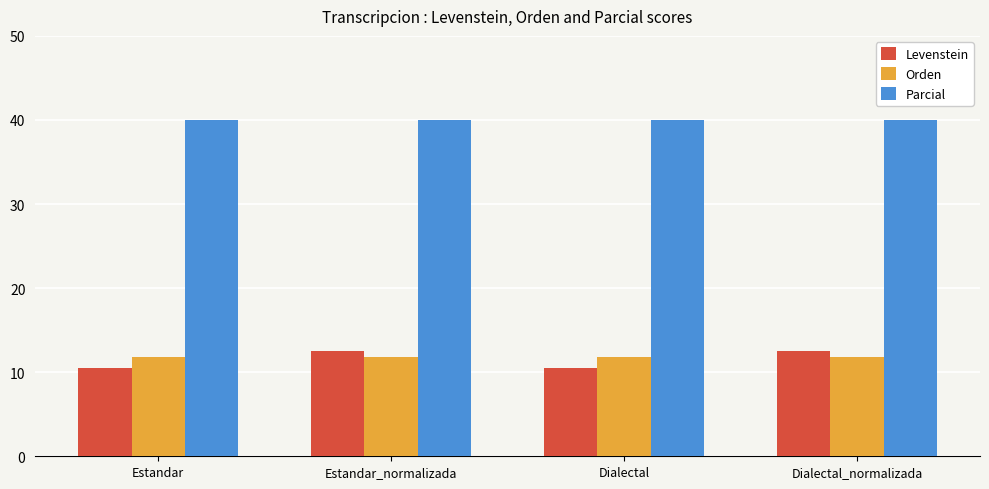

What is the total value across all series at Dialectal_normalizada?

64.3